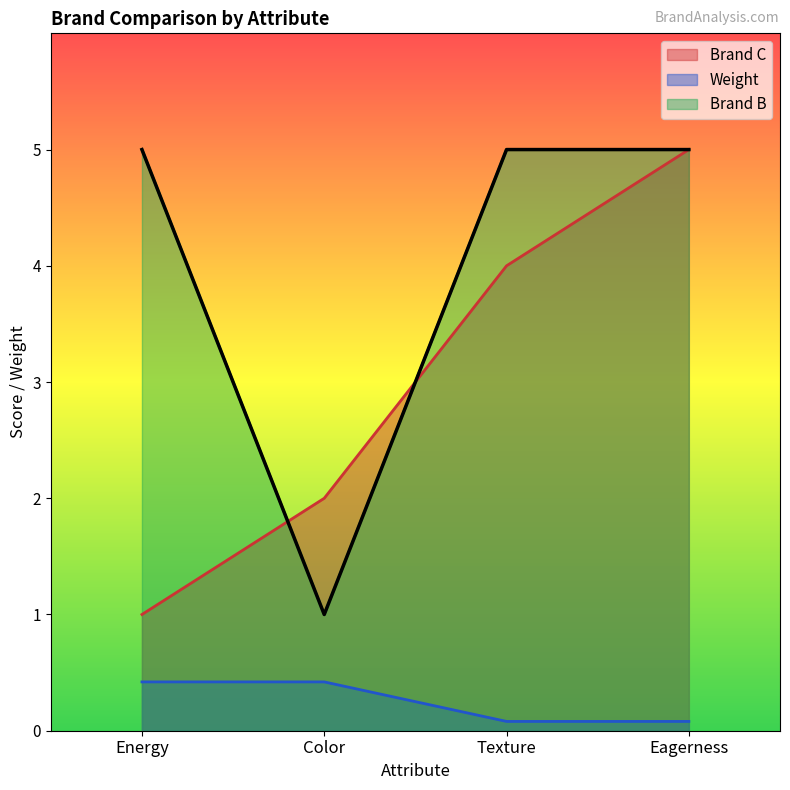

Is it true that Weight equals 0.1 at Eagerness?

False